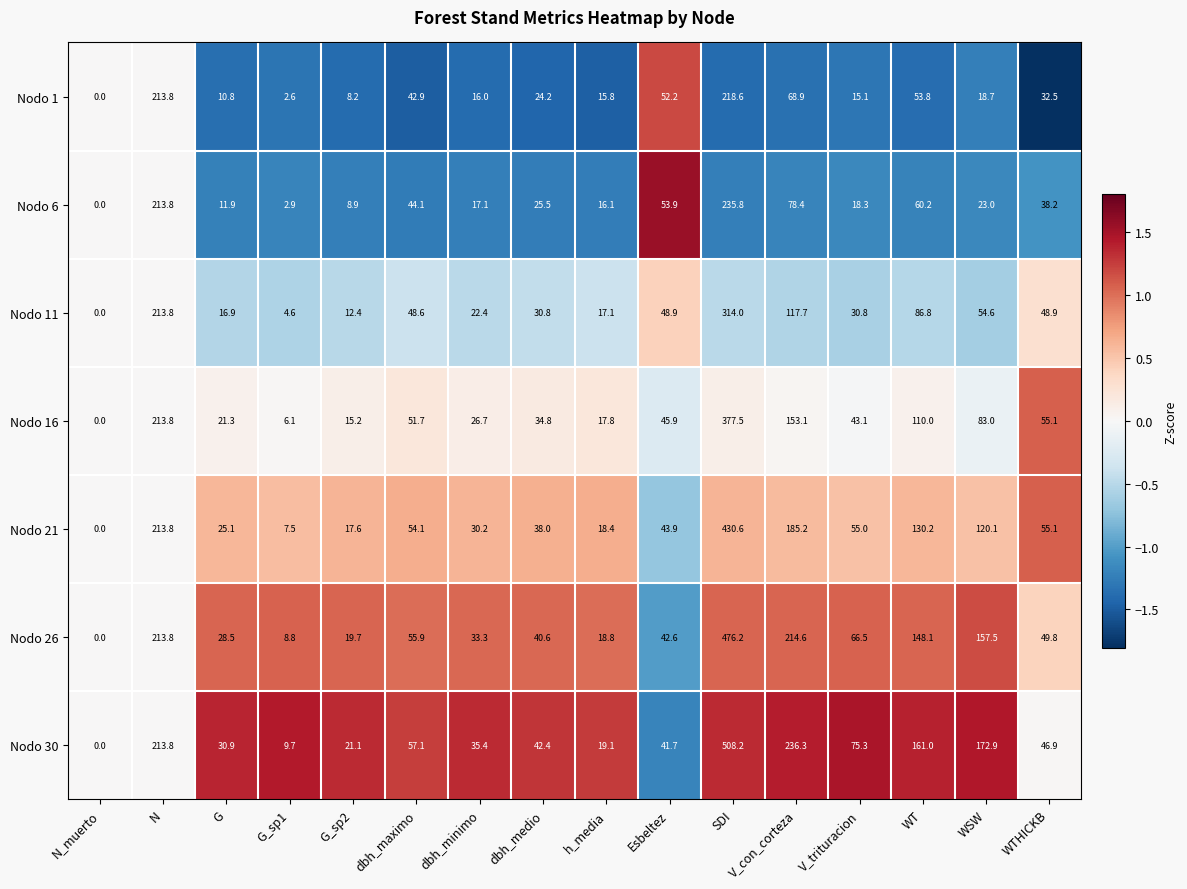

True or false: Nodo 6 has a value of 13.8 at WTHICKB.

False